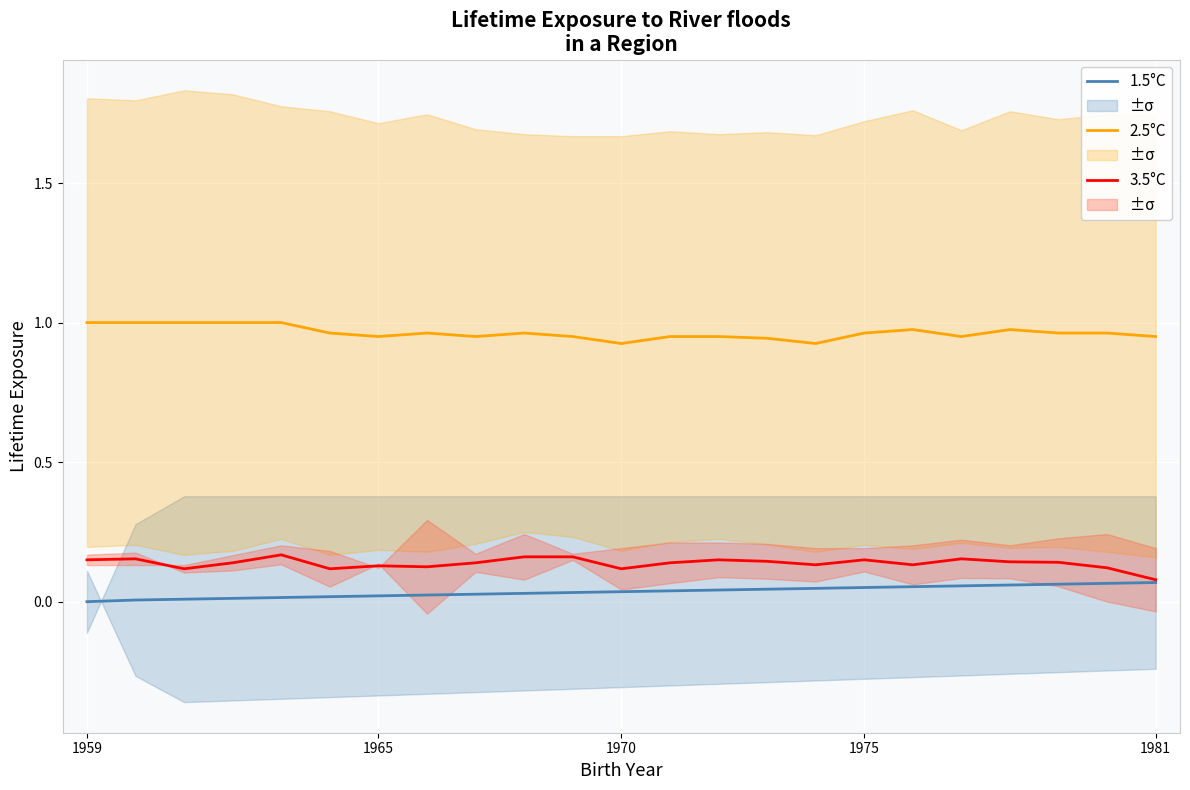

What are all the series names shown in the legend?

1.5°C, 2.5°C, 3.5°C